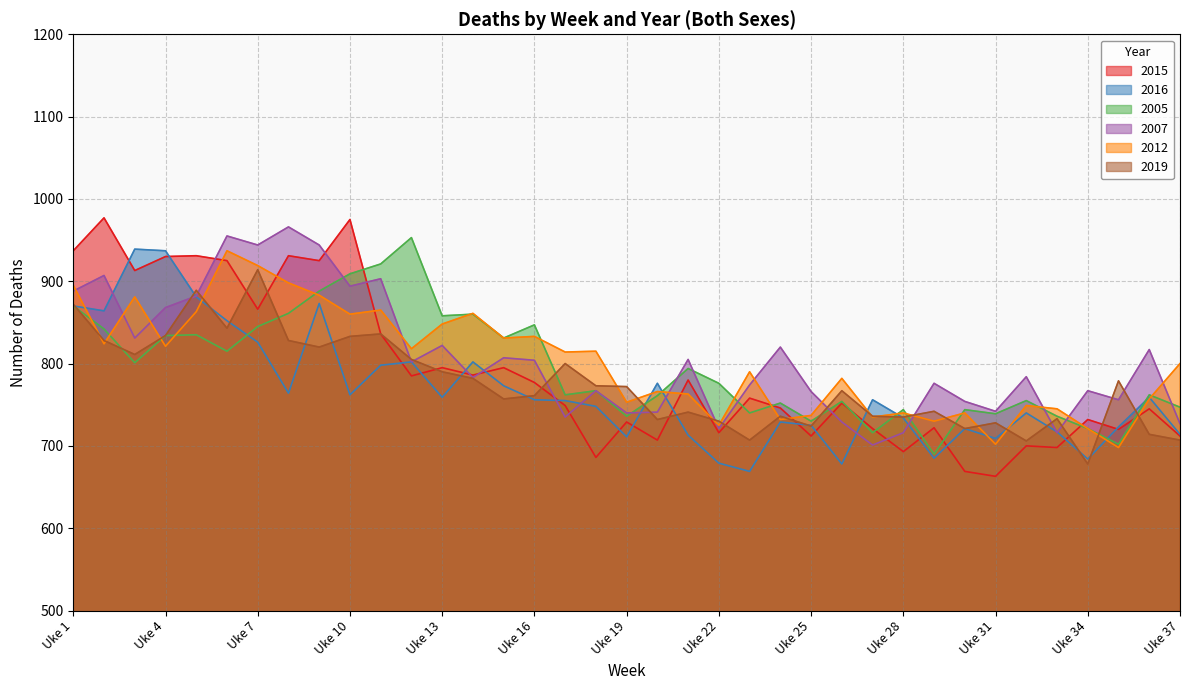

At which category does 2007 reach its first local peak?

Uke 2